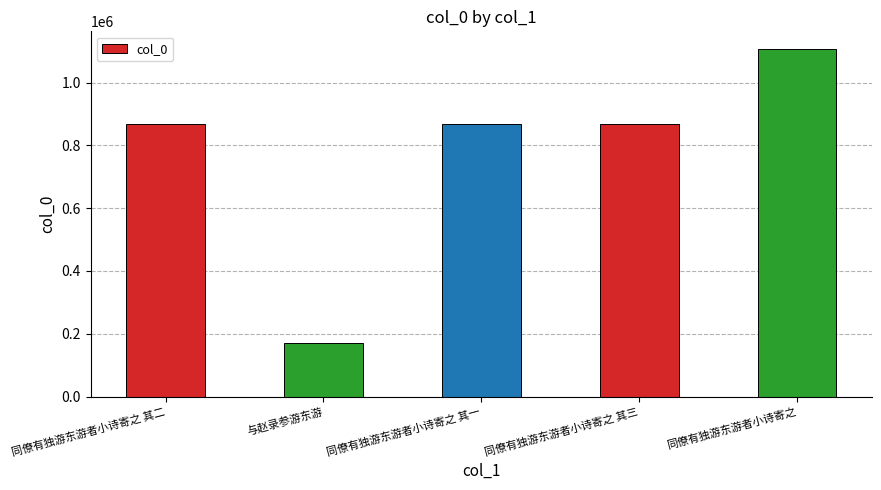

What is the difference between the second highest and second lowest values?

2